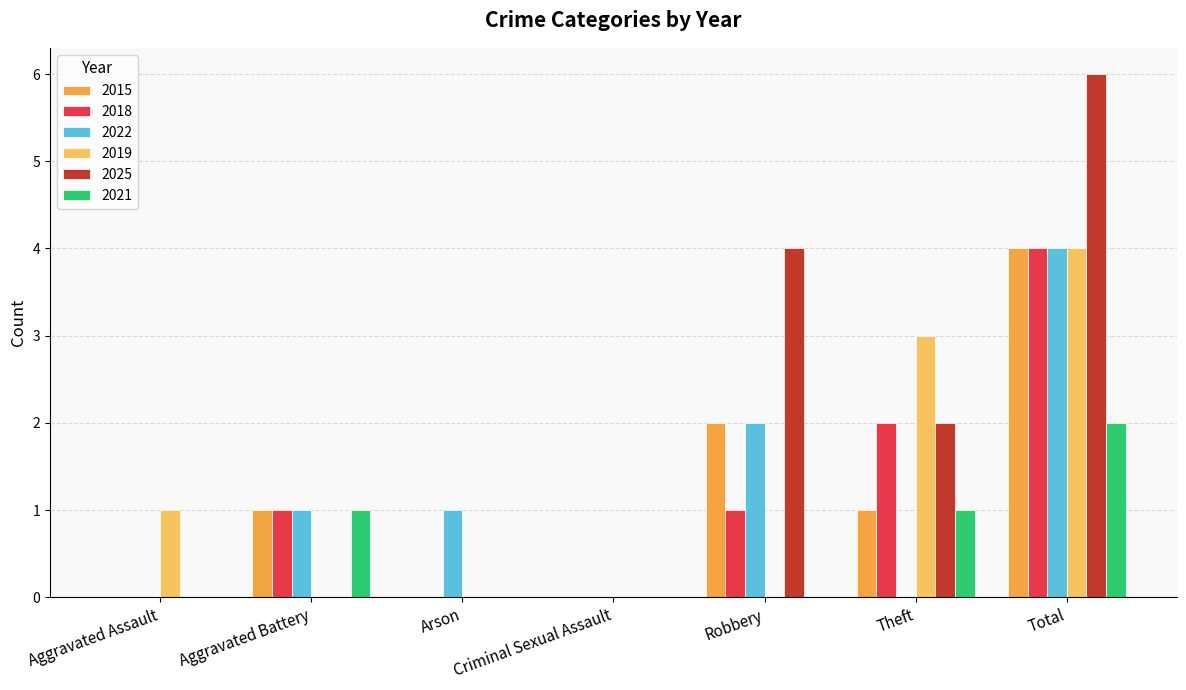

Count the number of categories in the chart.

7